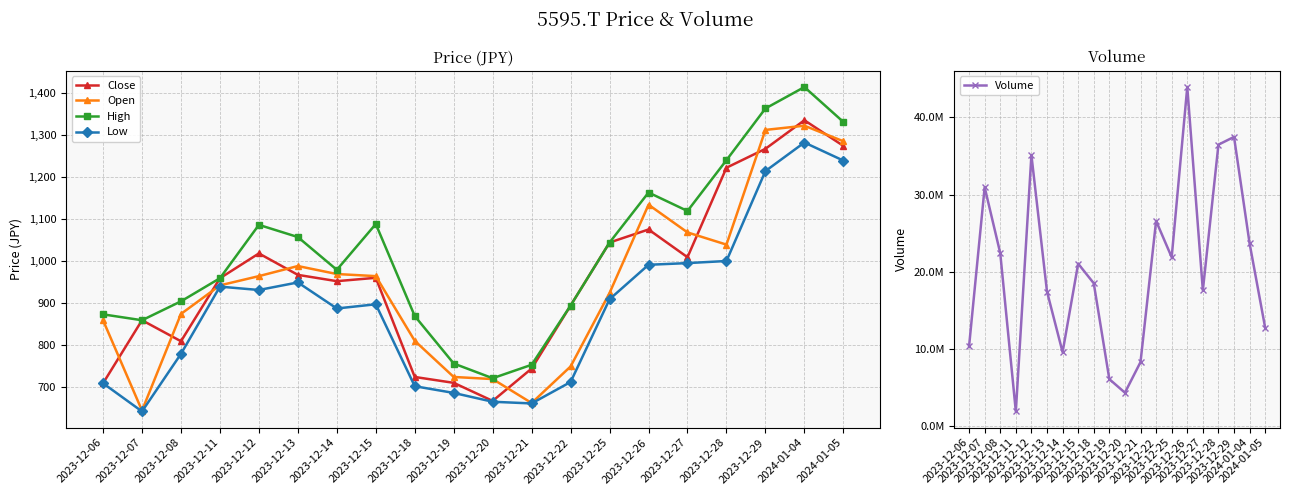

In High, how many points are lower than both neighbors (excluding endpoints)?

4